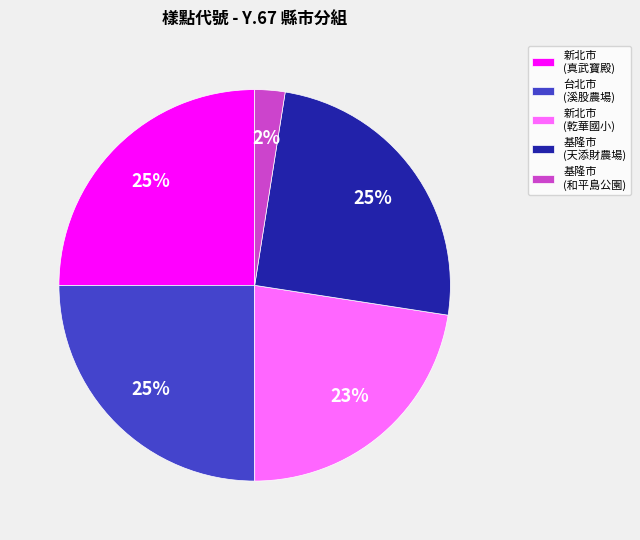

What is the ratio of the value at 新北市 (真武寶殿) to the value at 新北市 (乾華國小)?

1.1